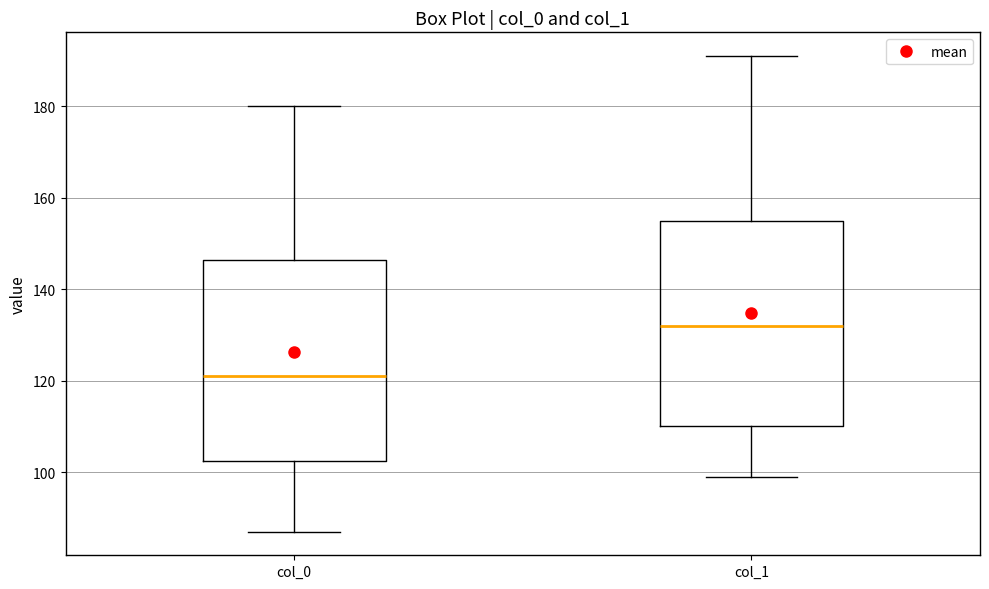

Reading left to right, read every box against the y-axis: the position of its median line, the range the box covers, and the ends of its whiskers. The values are not printed on the chart, so give them approximately, as read against the axis.

col_0: median 122, box 102 to 146, whiskers 88 to 180
col_1: median 132, box 110 to 156, whiskers 100 to 192